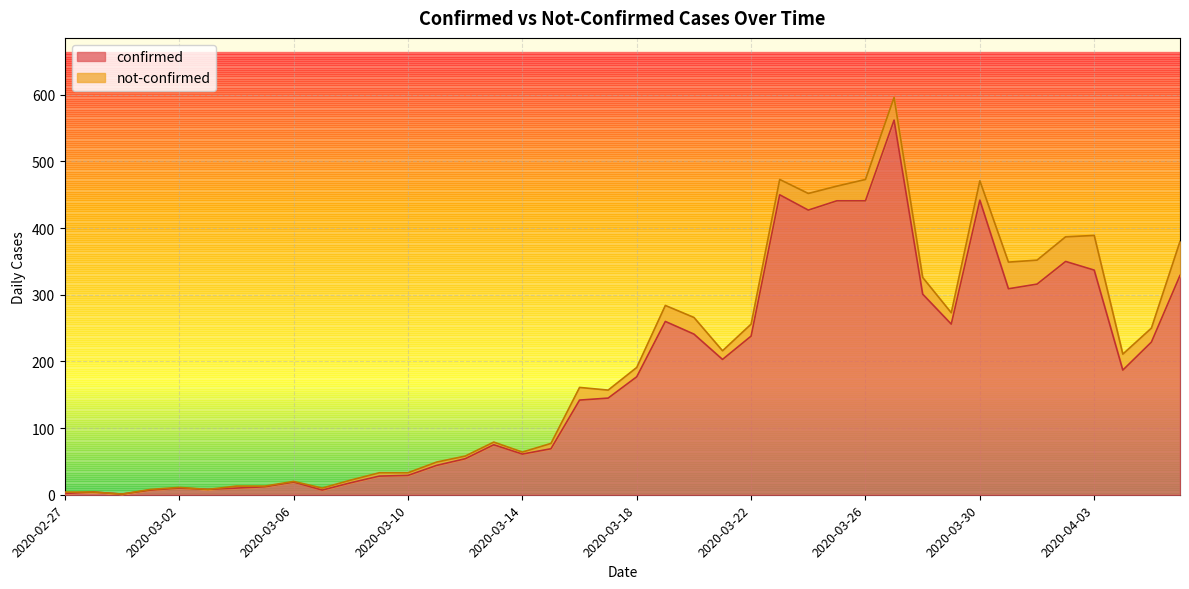

Does the chart display data point markers on the line(s)?

No